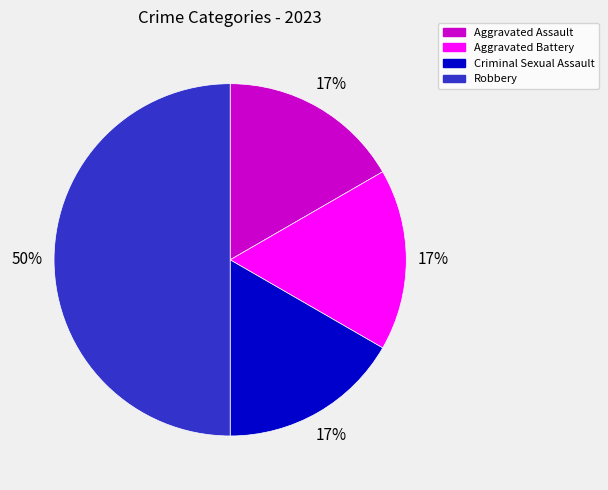

Does Aggravated Assault account for over 50% of the chart?

No